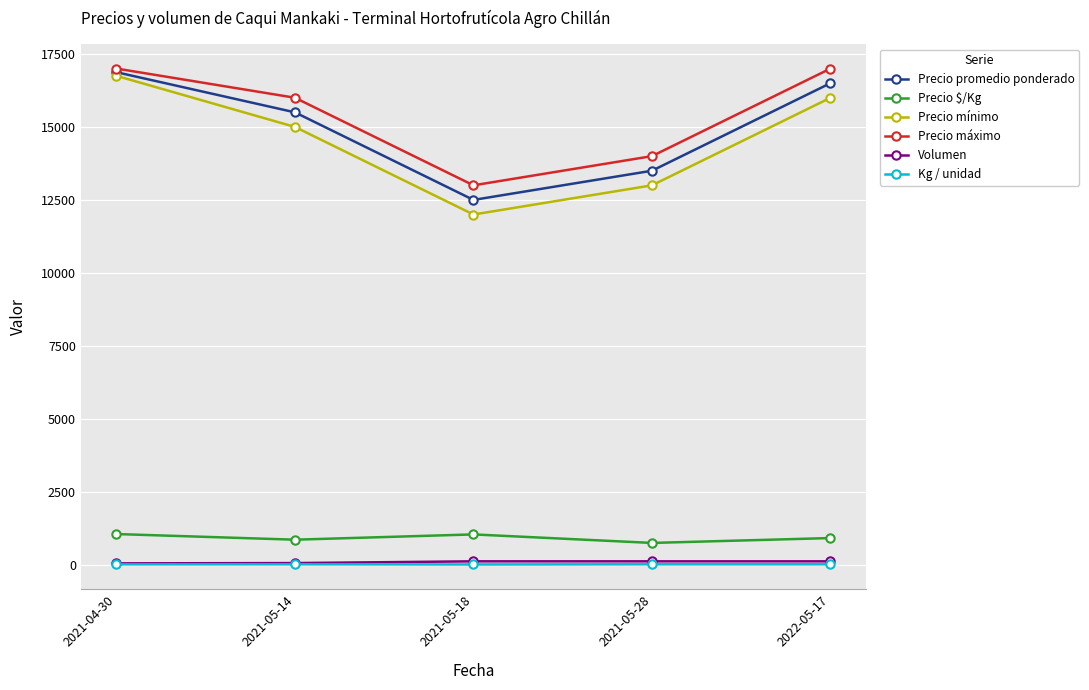

How many values in the Kg / unidad series are below 18?

2